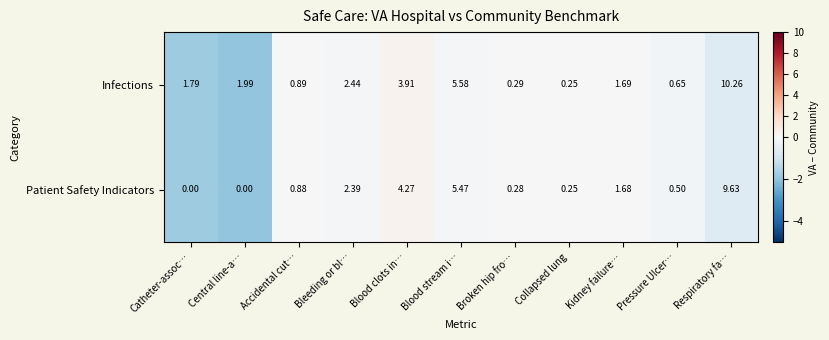

At which label is Patient Safety Indicators closest to 4?

Blood clots in…